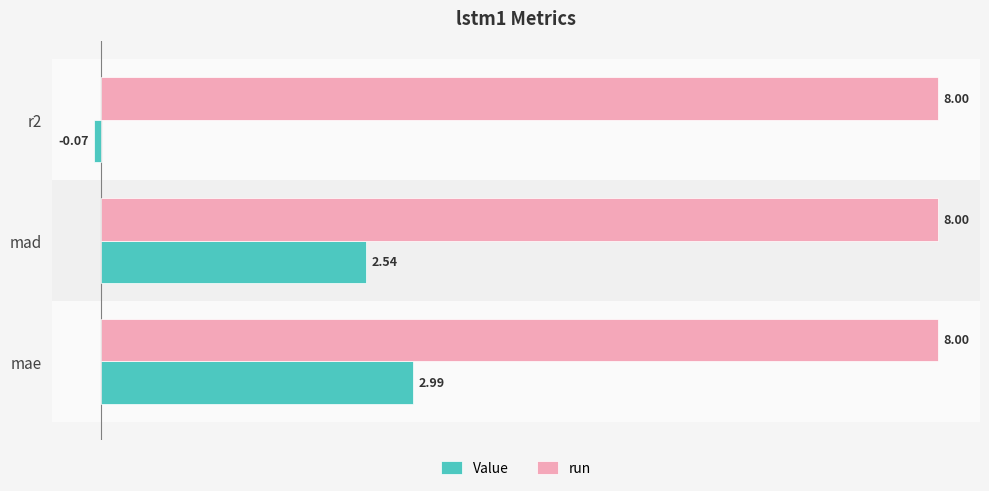

Is the value of run at mae greater than the value of Value at mae?

Yes